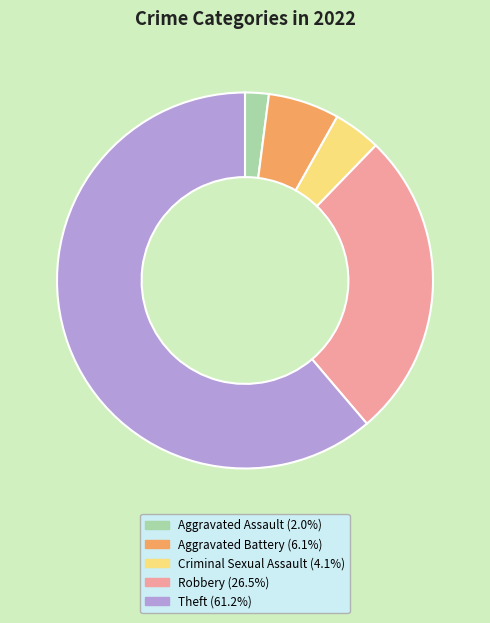

Which has a higher value, Robbery or Criminal Sexual Assault?

Robbery